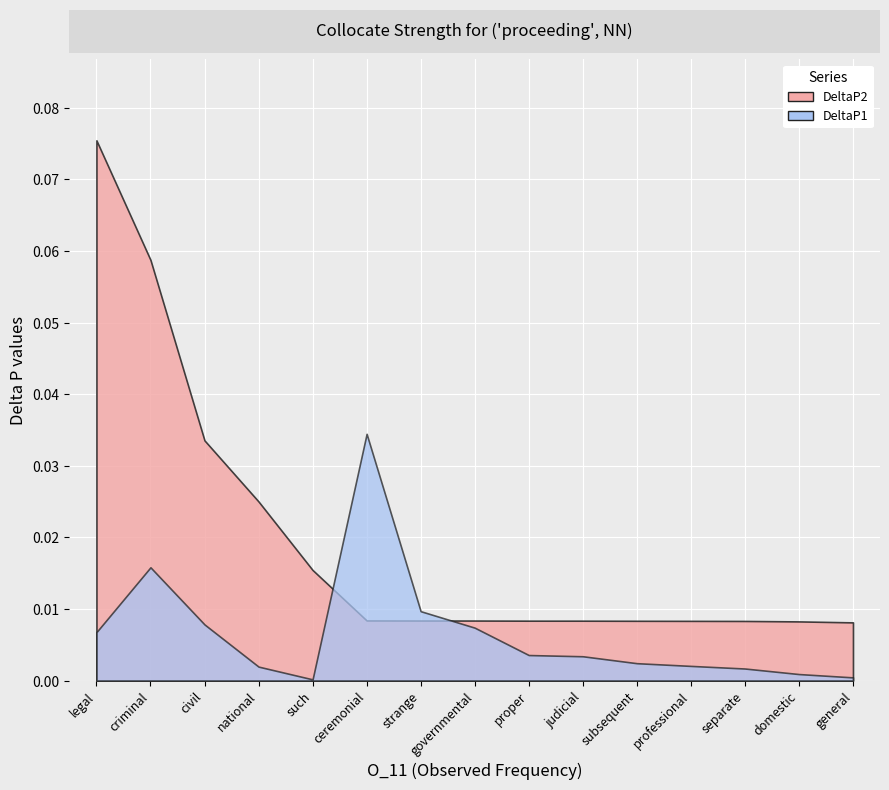

How many interior local valleys does the DeltaP1 series have?

1